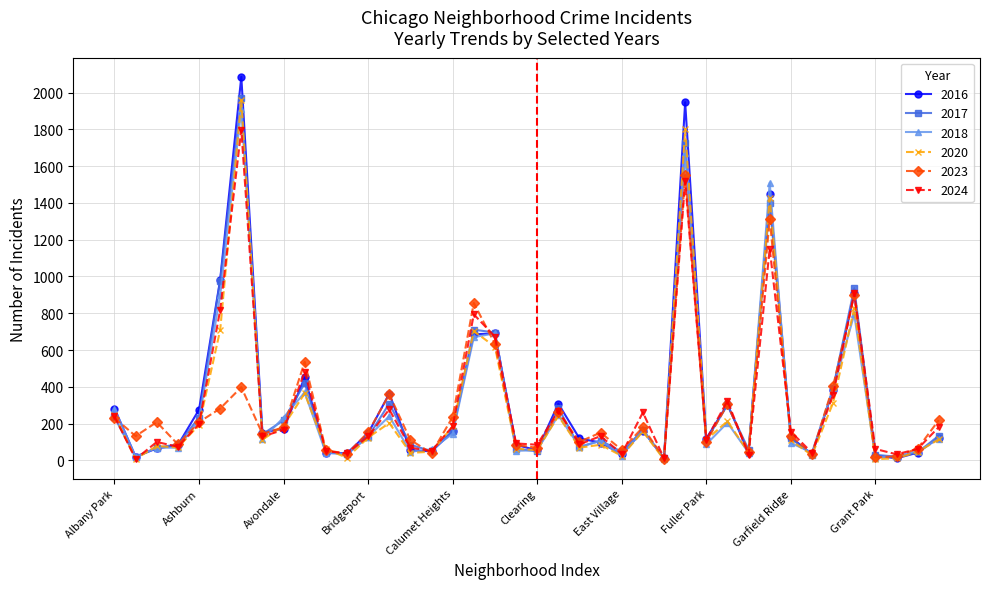

What is the greatest value displayed?

2086